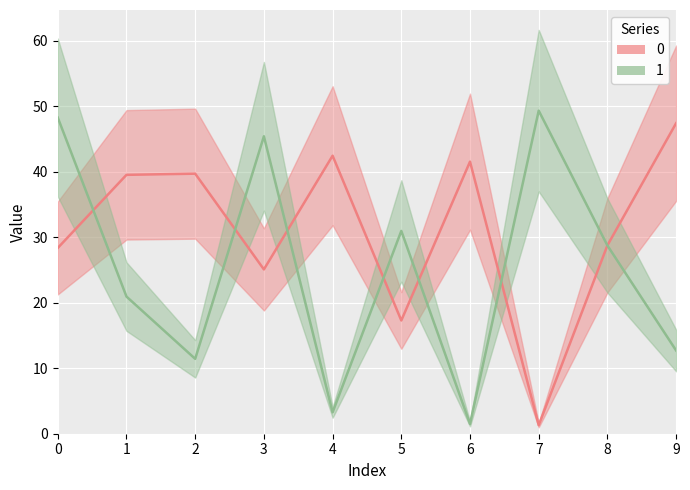

Is it true that 0 equals 1.3 at 7?

True